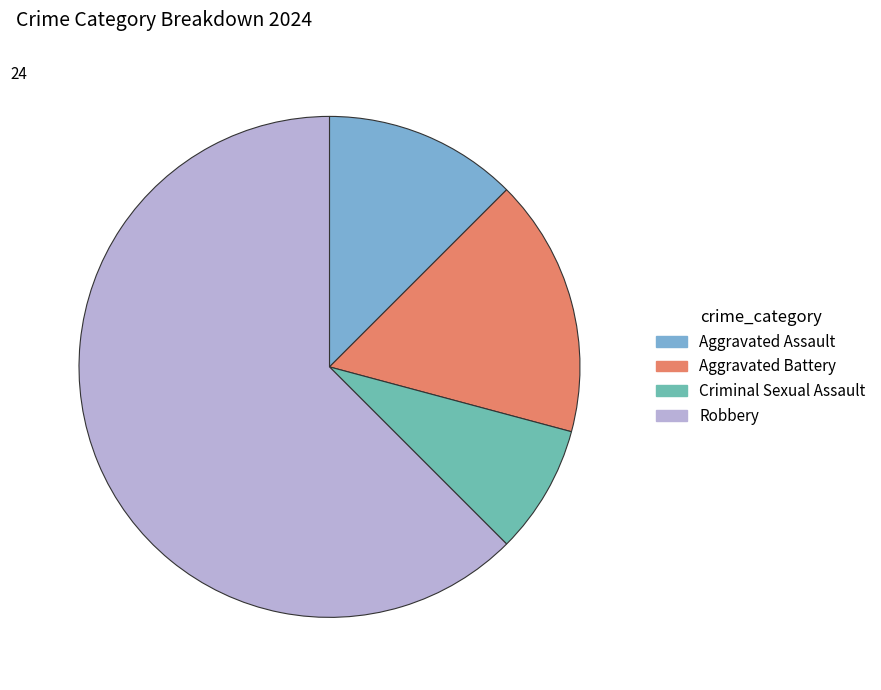

Is there a majority slice in this chart?

Yes